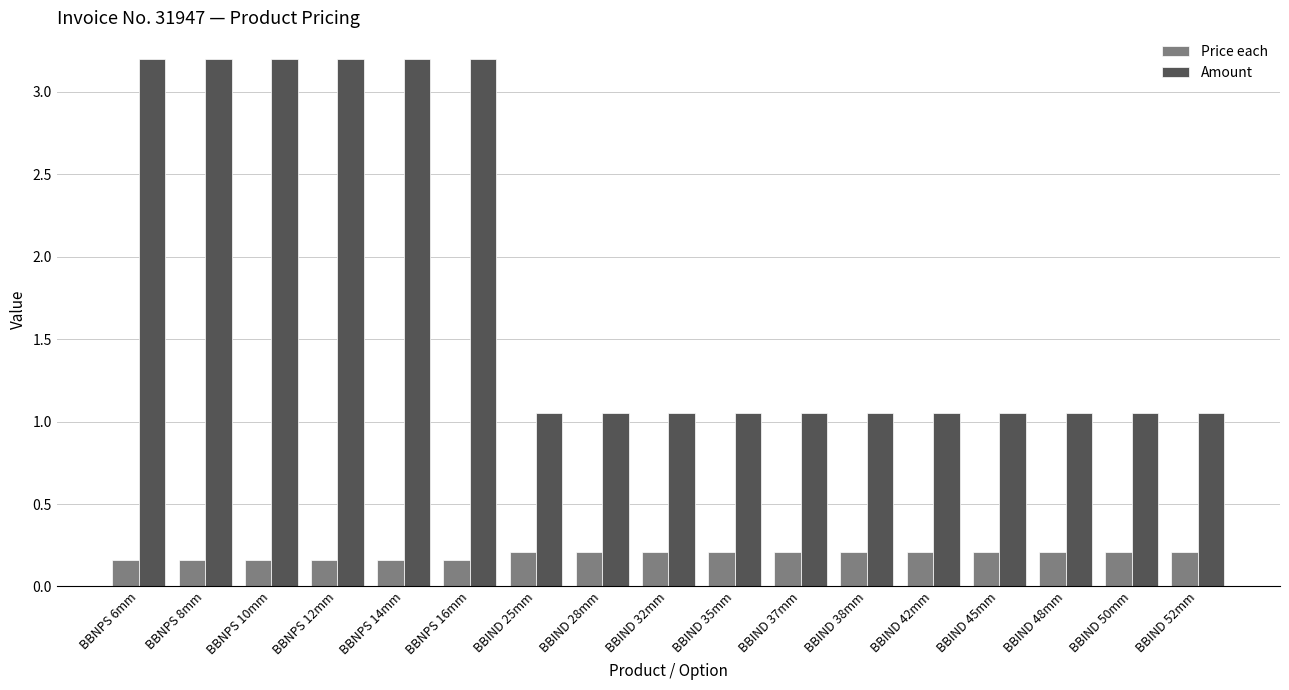

What is the difference between the highest and lowest values at BBIND 45mm?

0.8